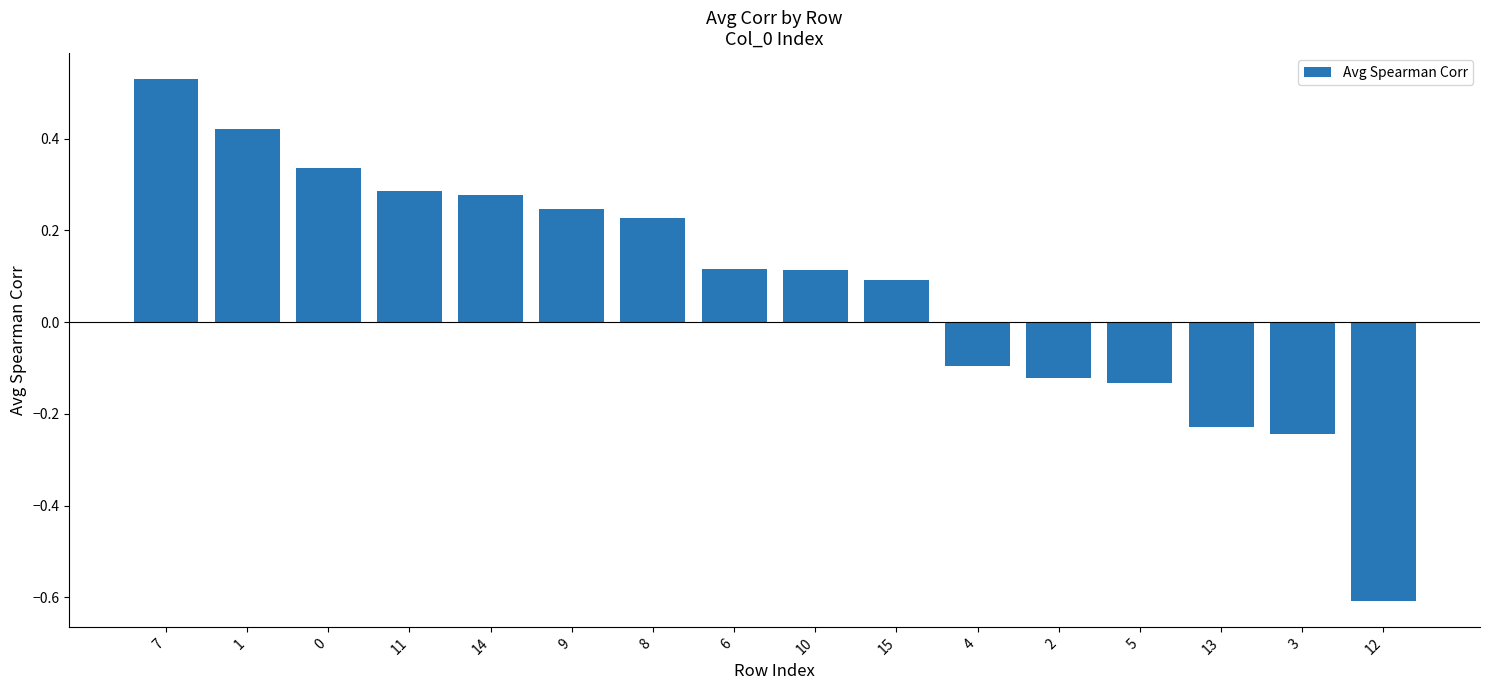

Is it true that the value at 4 is -0.2?

False